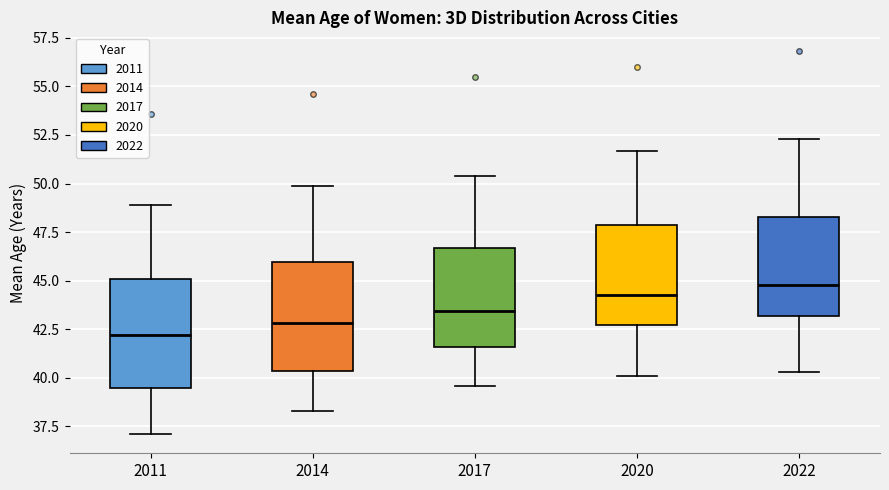

Where is the lower edge of the box at x = 2014 on the y-axis? The values are not printed on the chart, so give them approximately, as read against the axis.

40.5